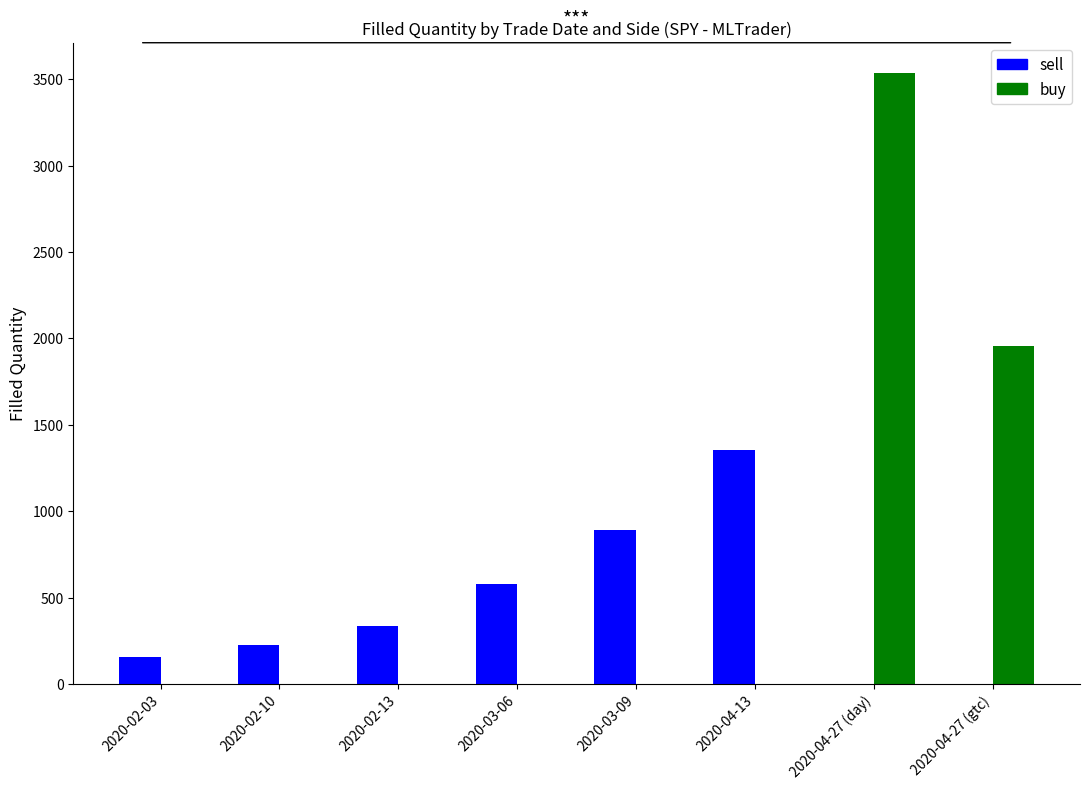

What is the total value across all series at 2020-02-13?

335